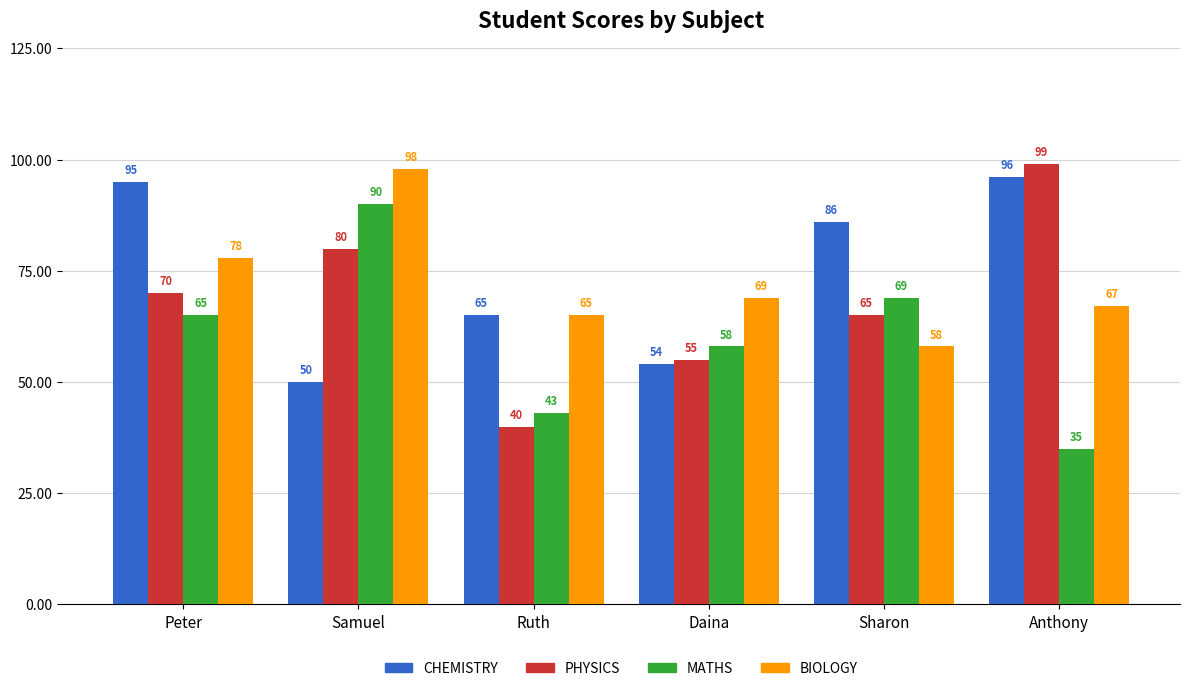

What is the difference between the maximum and minimum values in the CHEMISTRY series?

46